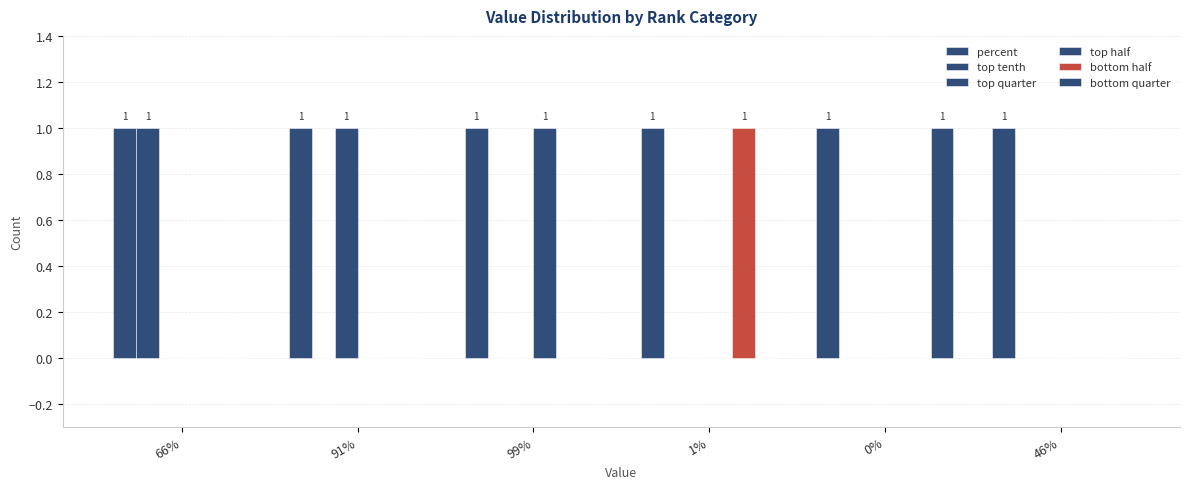

What is the label of the 1st bar from the left?

66%